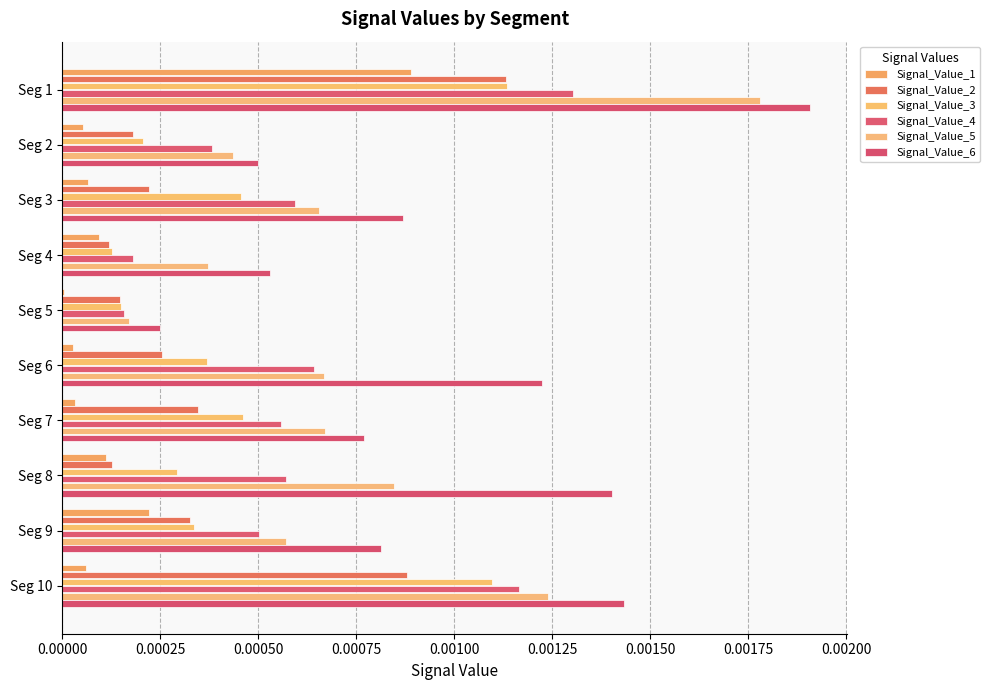

Count the number of categories in the chart.

10